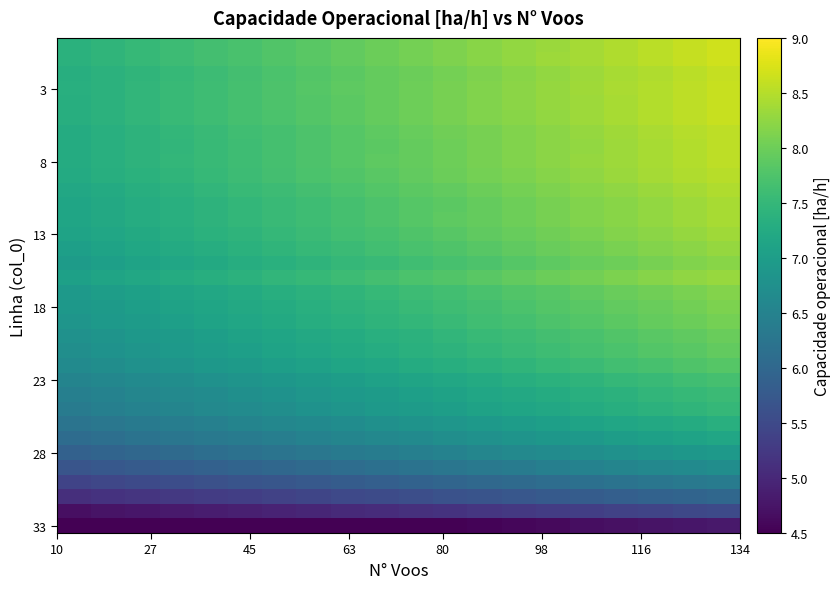

How many series are shown in this chart?

34